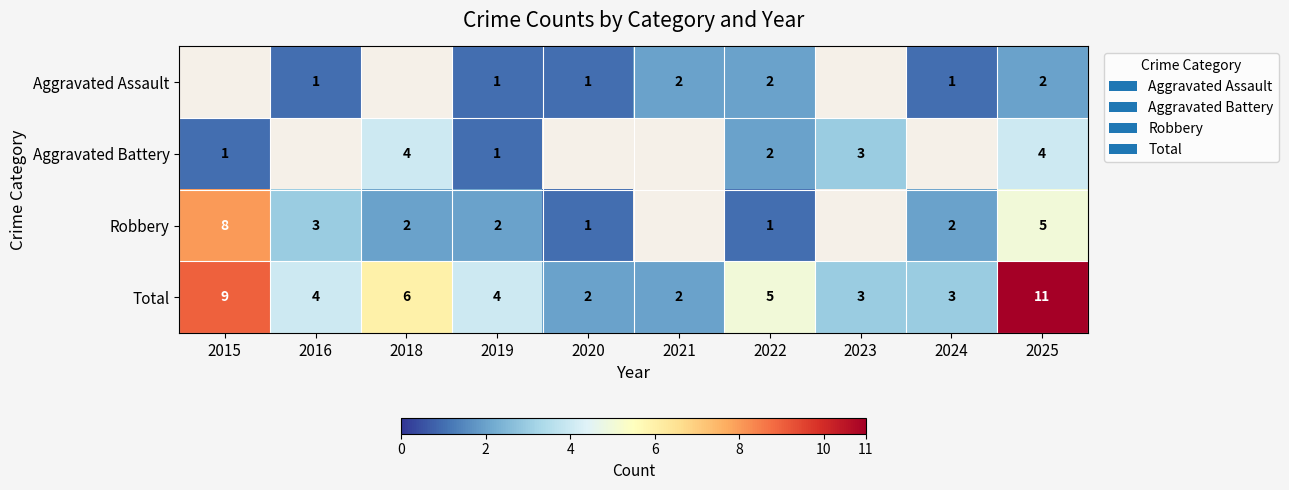

What is the total value across all series at 2019?

8.0